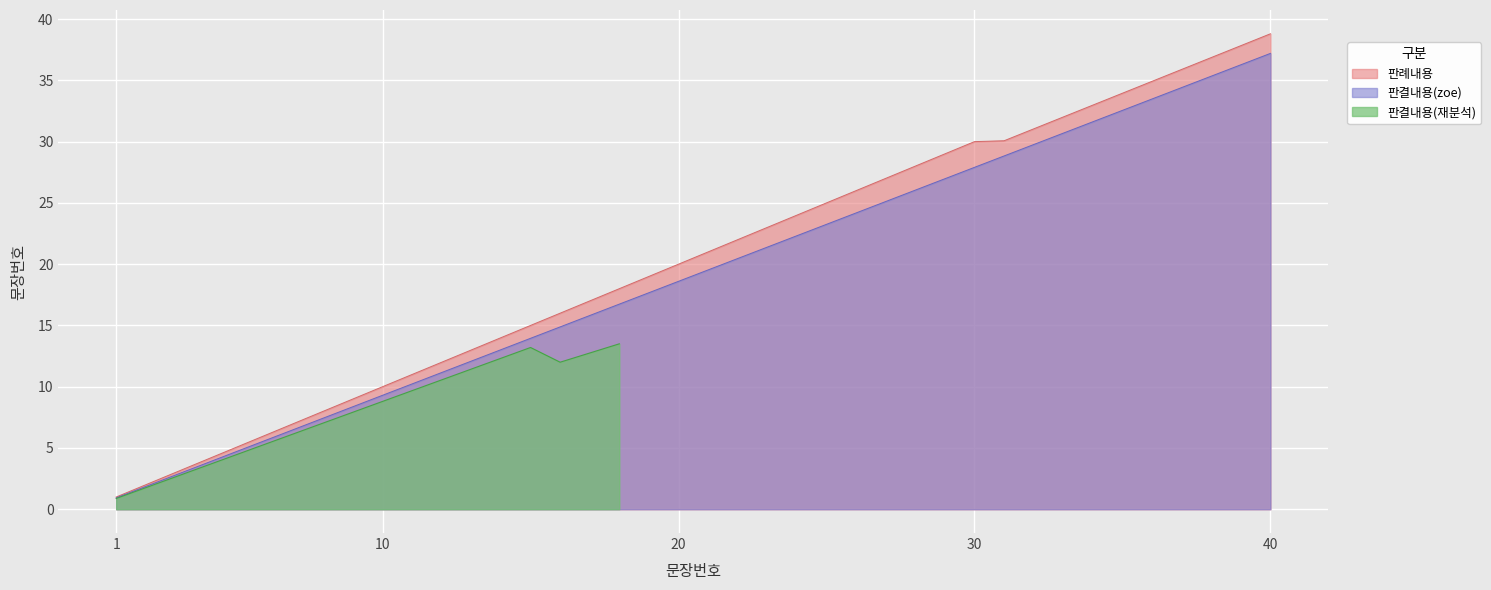

What is the lowest value of the 판결내용(zoe) series?

0.9